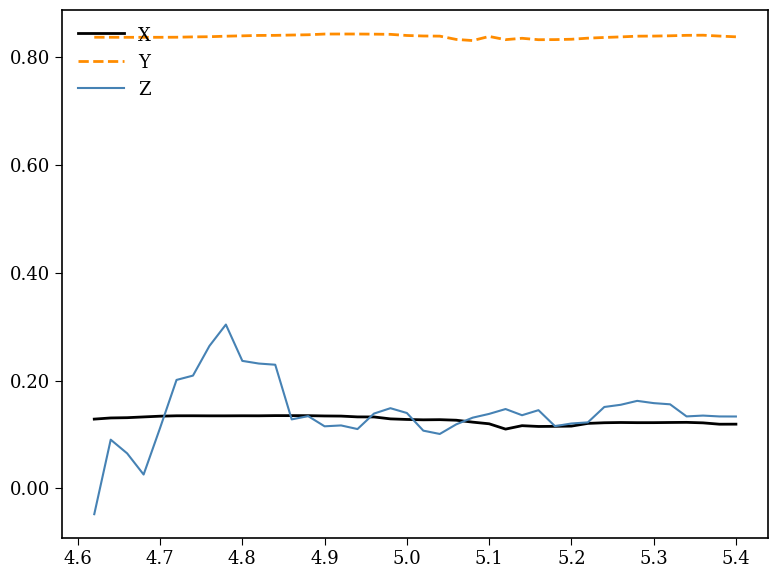

True or false: Y and Z intersect in this chart.

False